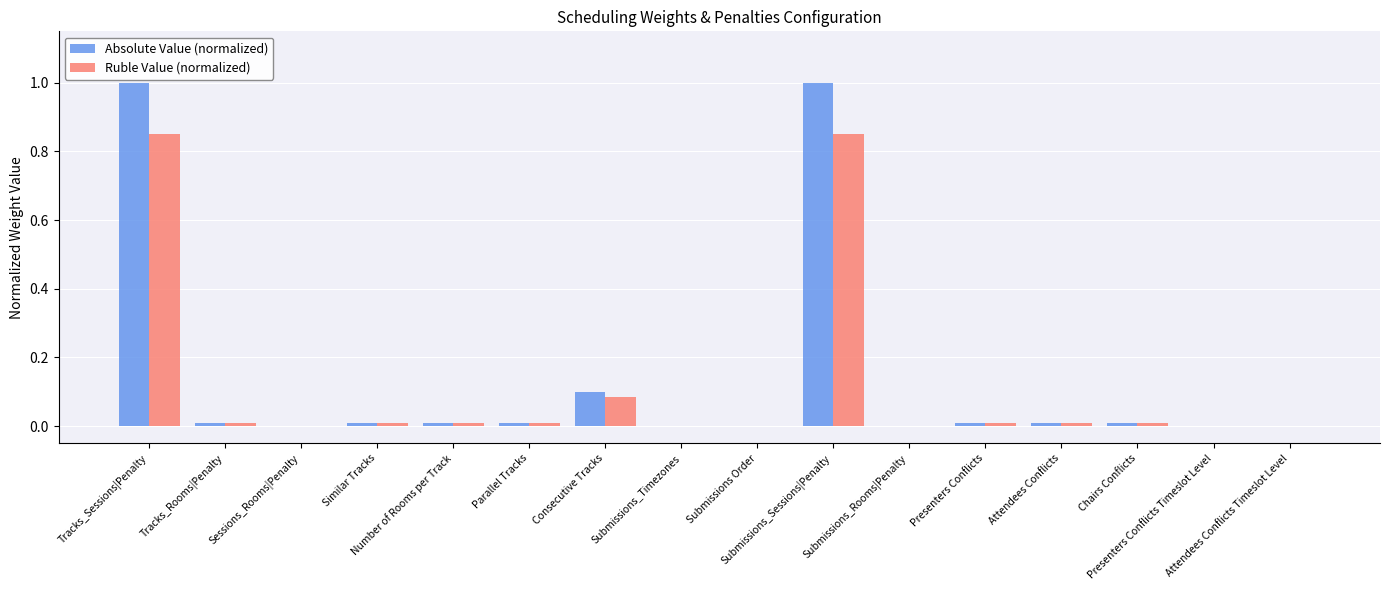

Which series has the widest spread of values?

Absolute Value (normalized)